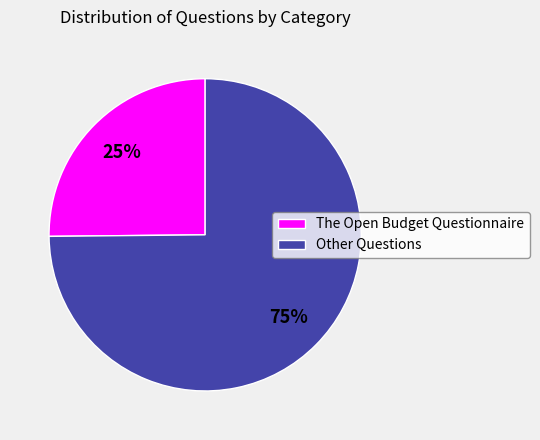

To the nearest percent, what percentage of the pie is Other Questions?

75%